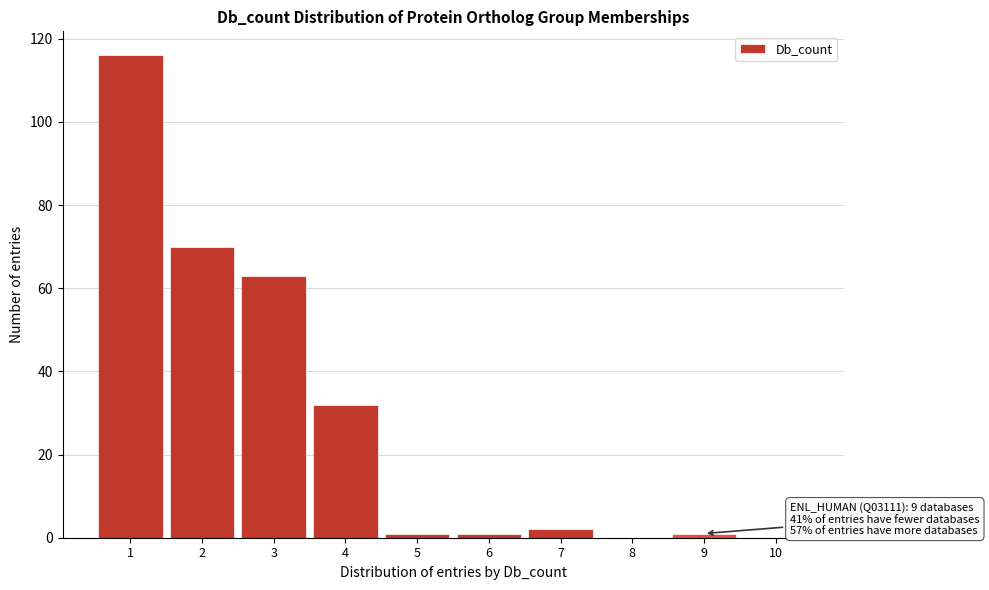

Which range on the x-axis has the tallest bar?

0.5 to 1.5